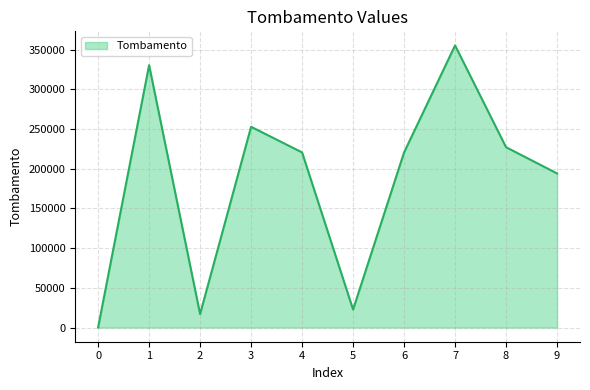

What is the difference between the maximum and minimum values?

354957